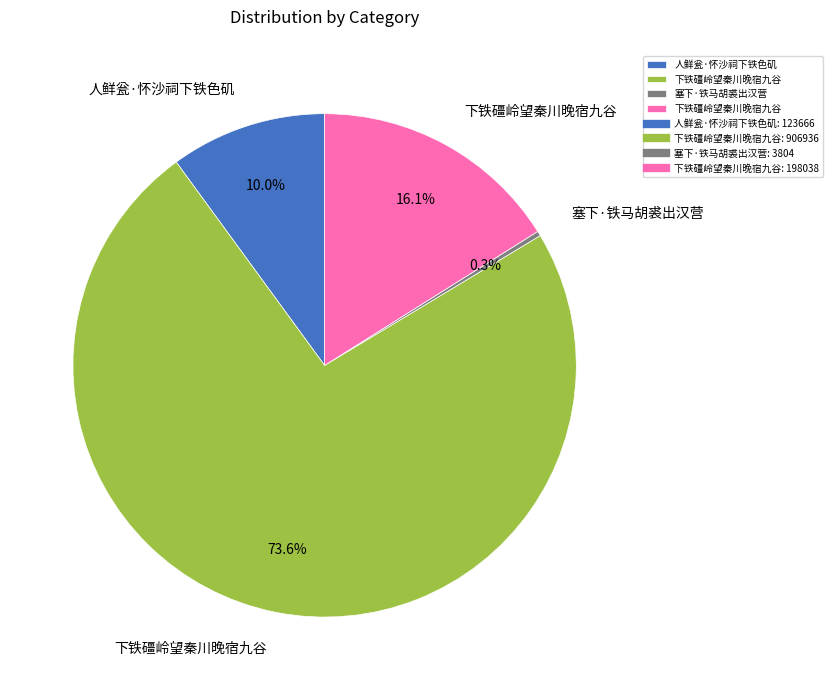

Is there any slice that represents more than half of the pie?

Yes